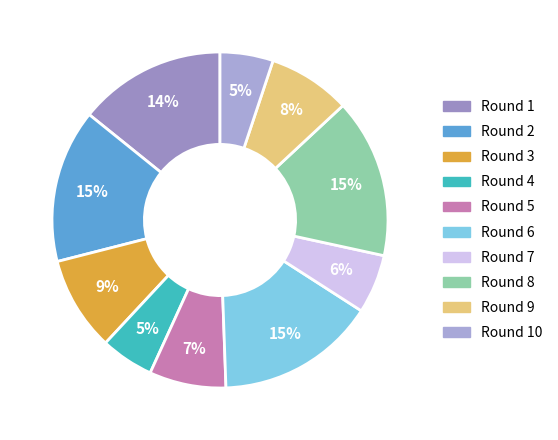

Rank the categories by value from lowest to highest.

Round 4, Round 10, Round 7, Round 5, Round 9, Round 3, Round 1, Round 2, Round 6, Round 8